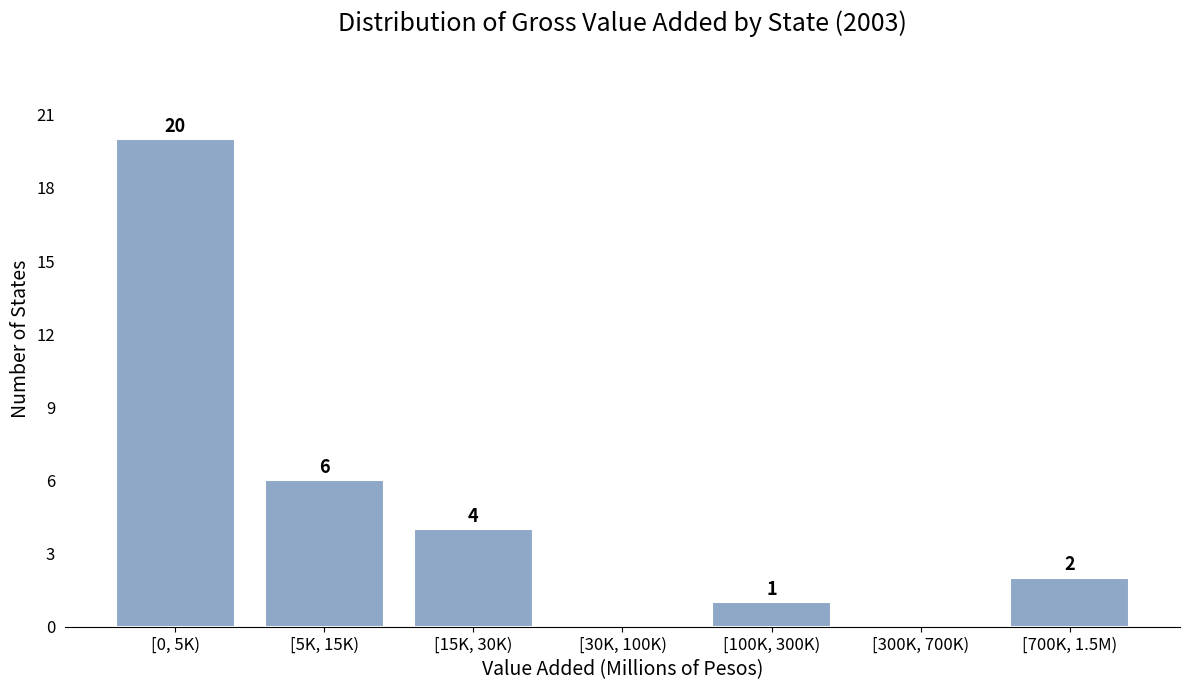

Reading left to right, list all the values displayed in this chart.

[0, 5K)=20	[5K, 15K)=6	[15K, 30K)=4	[30K, 100K)=0	[100K, 300K)=1	[300K, 700K)=0	[700K, 1.5M)=2